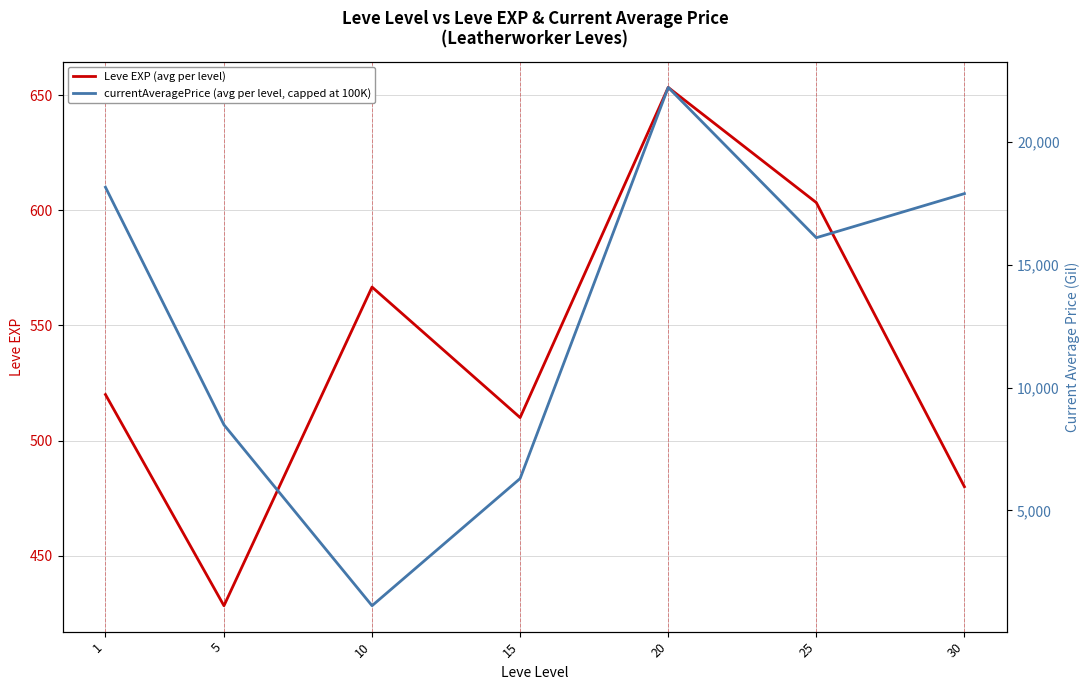

How many data points in currentAveragePrice (avg per level, capped at 100K) are less than 16109?

3